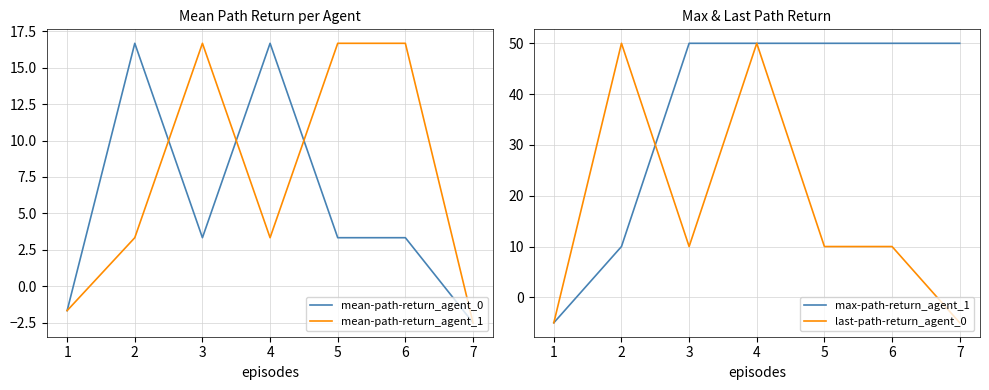

Reading left to right, list all the values displayed in this chart.

mean-path-return_agent_0: 0=-1.7	1=16.7	2=3.3	3=16.7	4=3.3	5=3.3	6=-2.5
mean-path-return_agent_1: 0=-1.7	1=3.3	2=16.7	3=3.3	4=16.7	5=16.7	6=-2.5
max-path-return_agent_1: 0=-5.0	1=10.0	2=50.0	3=50.0	4=50.0	5=50.0	6=50.0
last-path-return_agent_0: 0=-5.0	1=50.0	2=10.0	3=50.0	4=10.0	5=10.0	6=-5.0